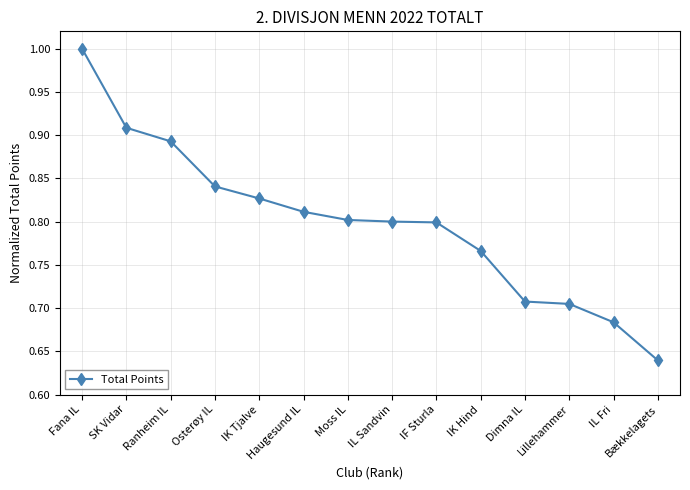

At which category does the chart reach its peak across all series?

Fana IL